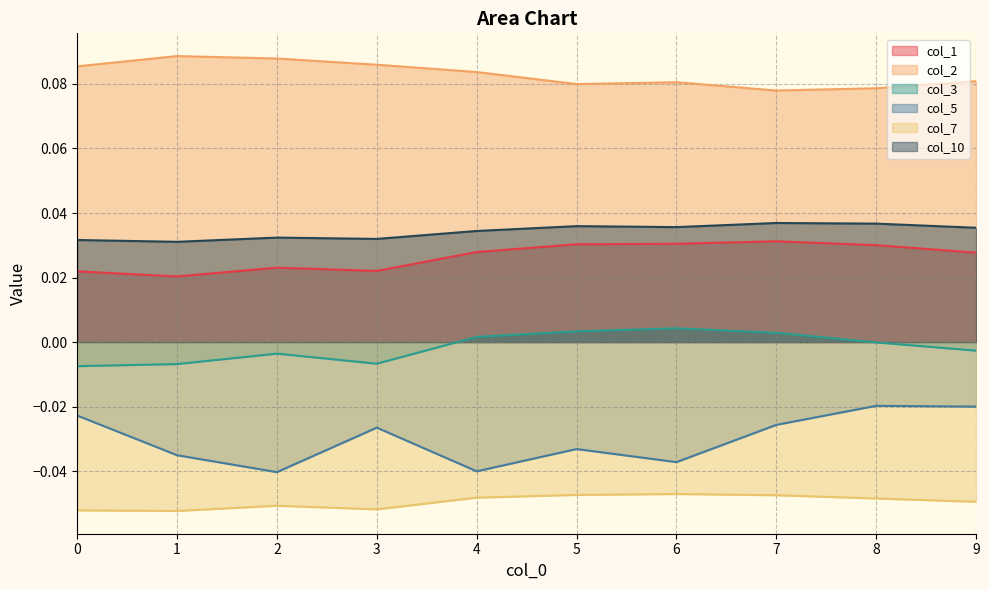

At 9, list the series in order from smallest to largest.

col_7, col_5, col_3, col_1, col_10, col_2